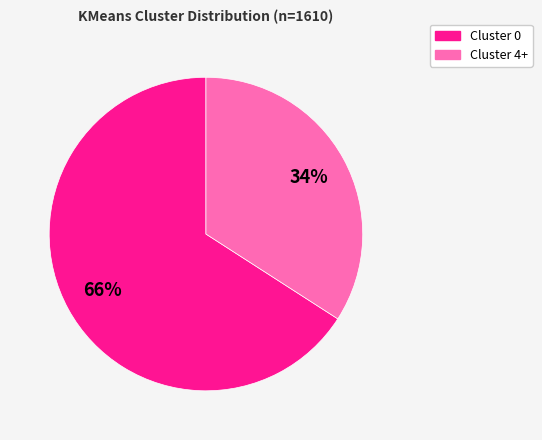

To the nearest percent, what is the average slice percentage?

50%